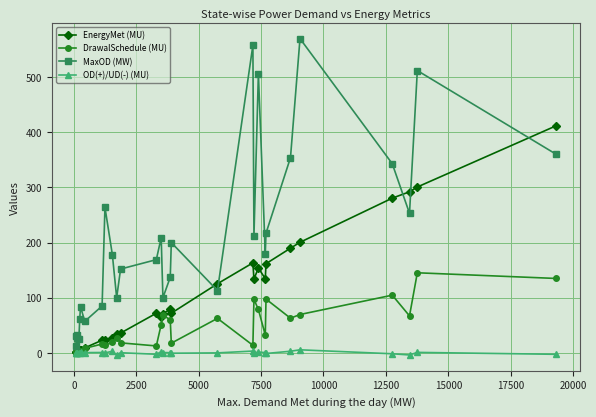

True or false: DrawalSchedule (MU) has more than 1 points higher than both neighbors.

True